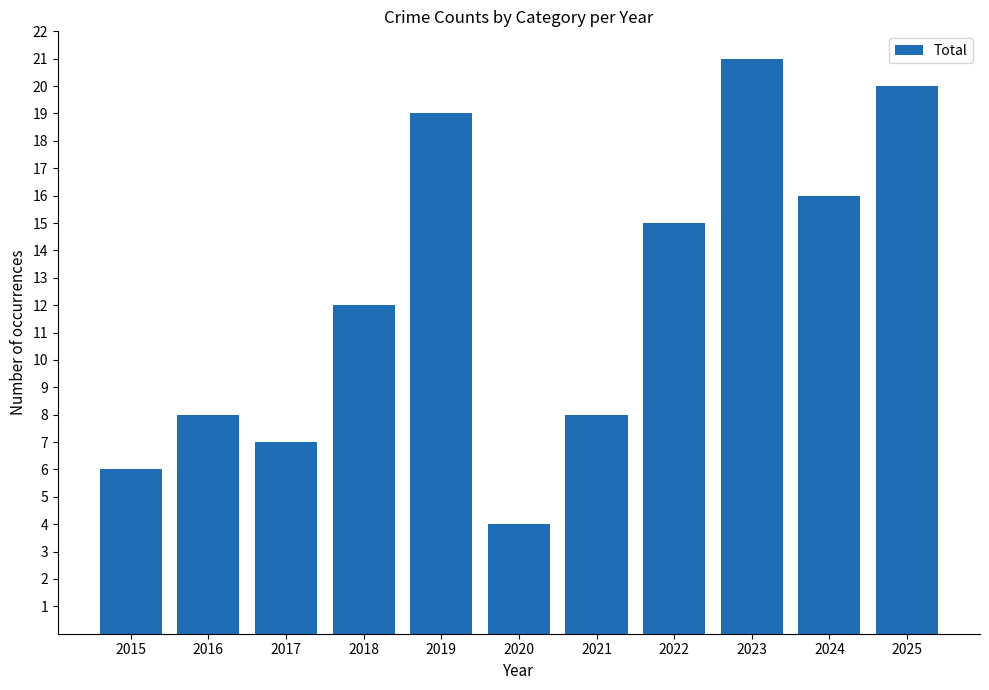

What is the difference between the maximum and minimum values?

17